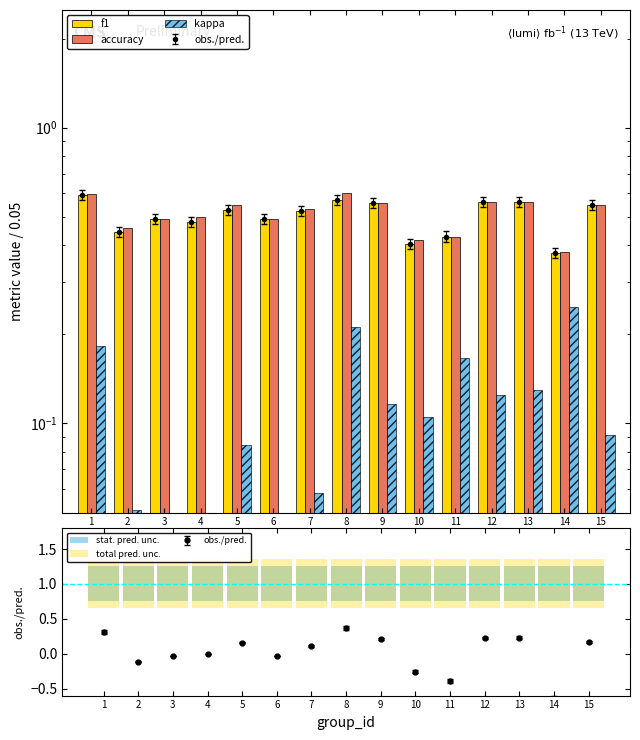

Between 11 and 14, which series saw the biggest shift?

kappa